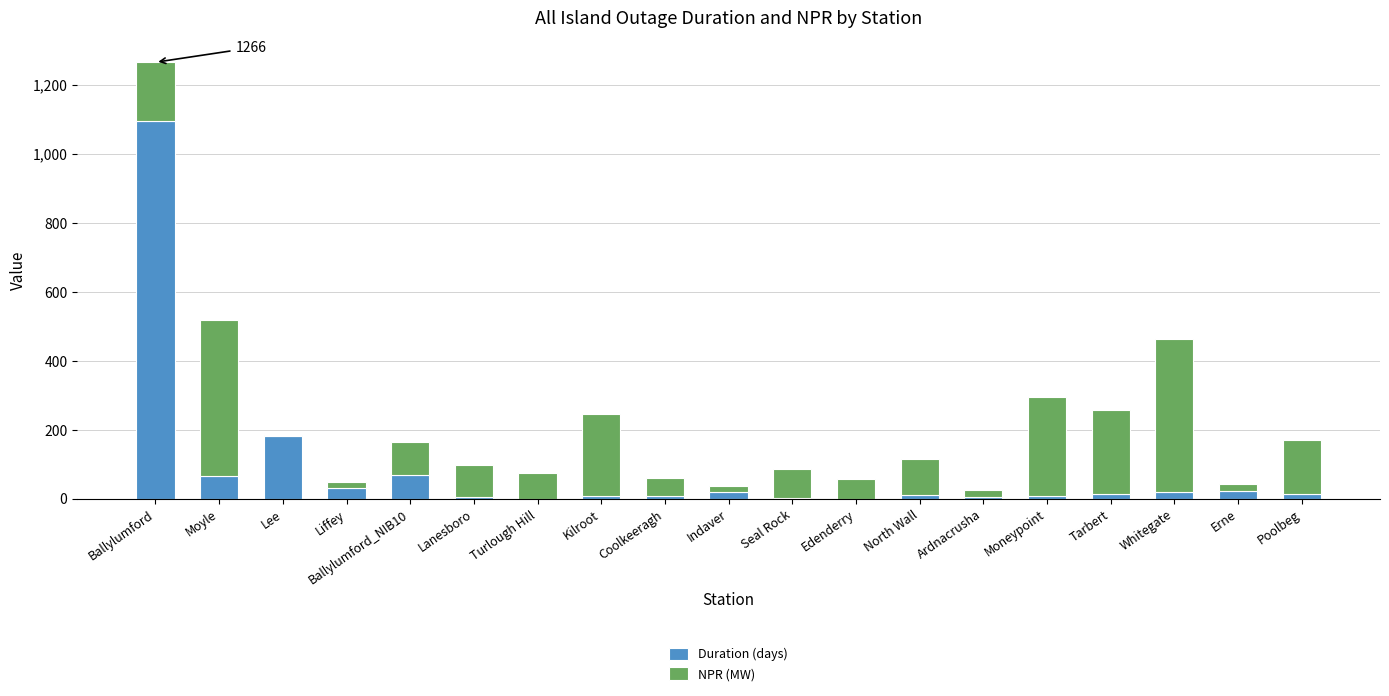

Where is Duration (days) nearest to the value 548?

Lee